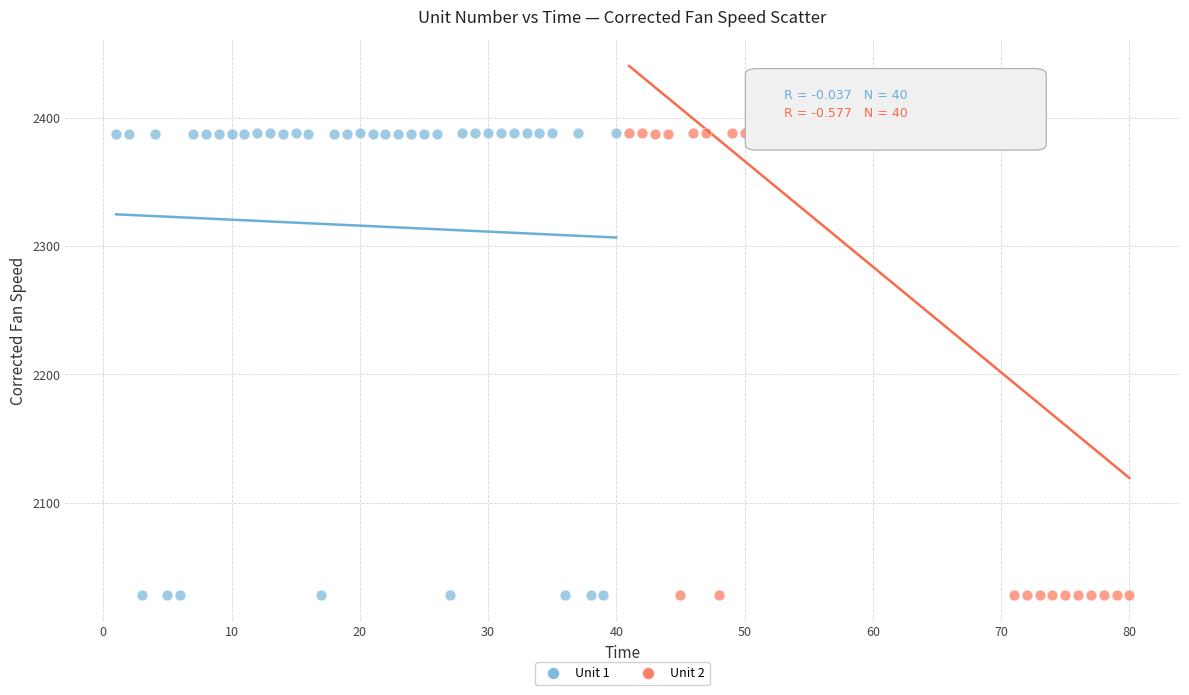

Which series has the largest Y range (max minus min)?

Unit 1